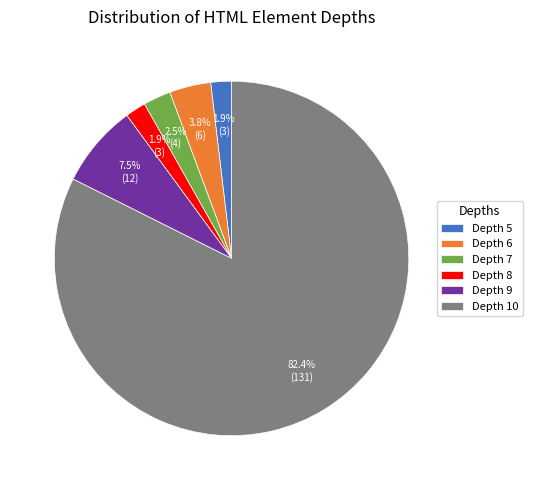

Between Depth 5 and Depth 9, which is larger?

Depth 9